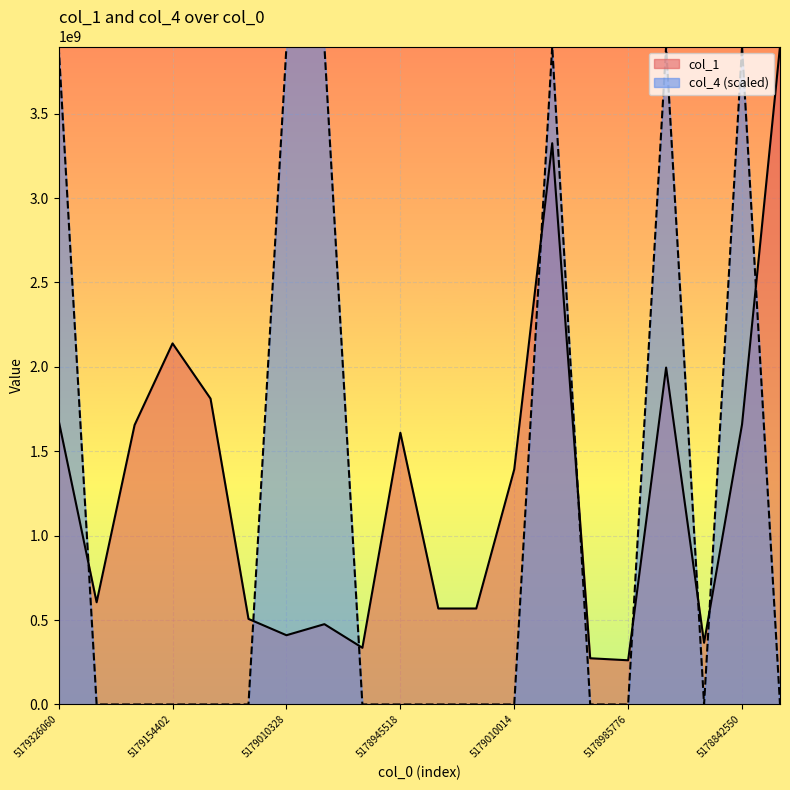

True or false: col_1 and col_4 intersect in this chart.

True